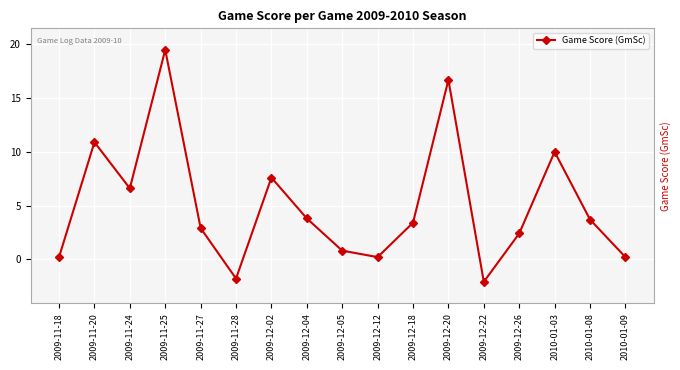

Does the chart display data point markers on the line(s)?

Yes